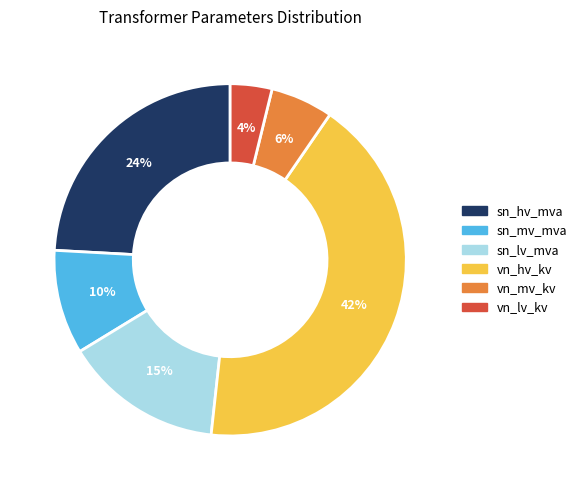

Is it true that sn_mv_mva is 1% of the pie?

False